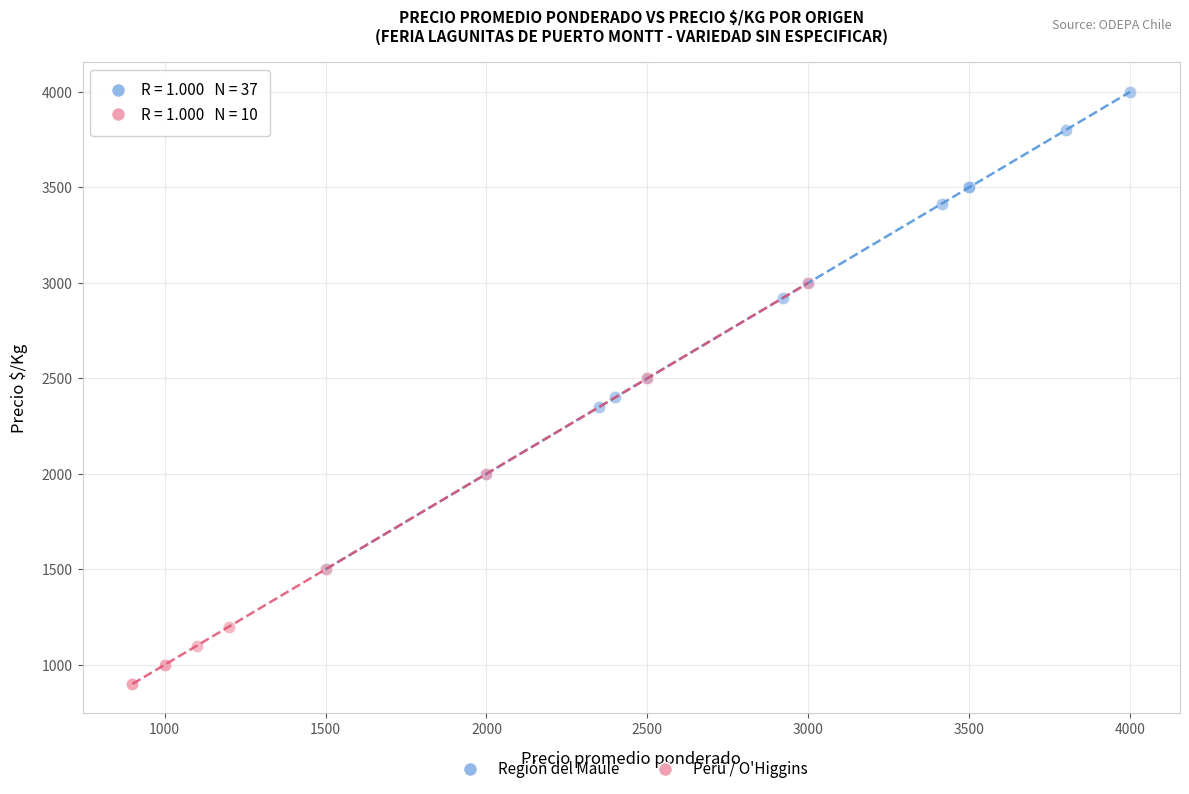

Which series contains the highest Y value?

Región del Maule